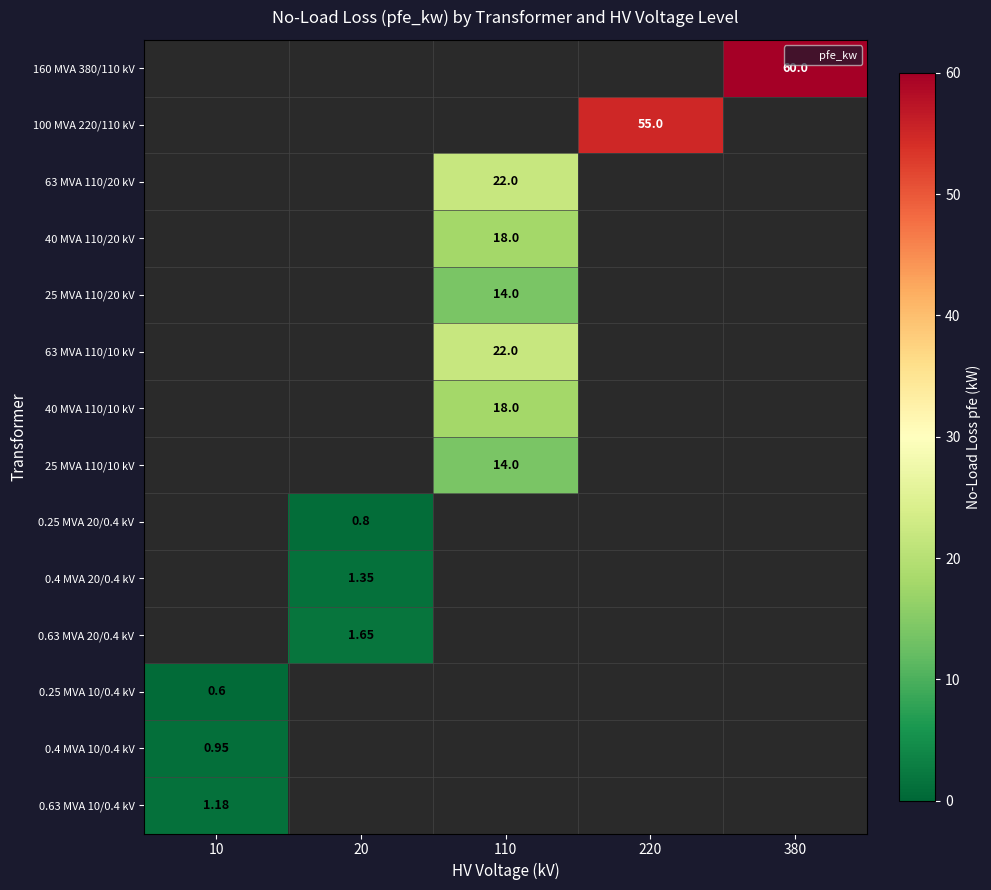

At 10, list the series in order from largest to smallest.

0.63 MVA 10/0.4 kV, 0.4 MVA 10/0.4 kV, 160 MVA 380/110 kV, 100 MVA 220/110 kV, 63 MVA 110/20 kV, 40 MVA 110/20 kV, 25 MVA 110/20 kV, 63 MVA 110/10 kV, 40 MVA 110/10 kV, 25 MVA 110/10 kV, 0.25 MVA 20/0.4 kV, 0.4 MVA 20/0.4 kV, 0.63 MVA 20/0.4 kV, 0.25 MVA 10/0.4 kV